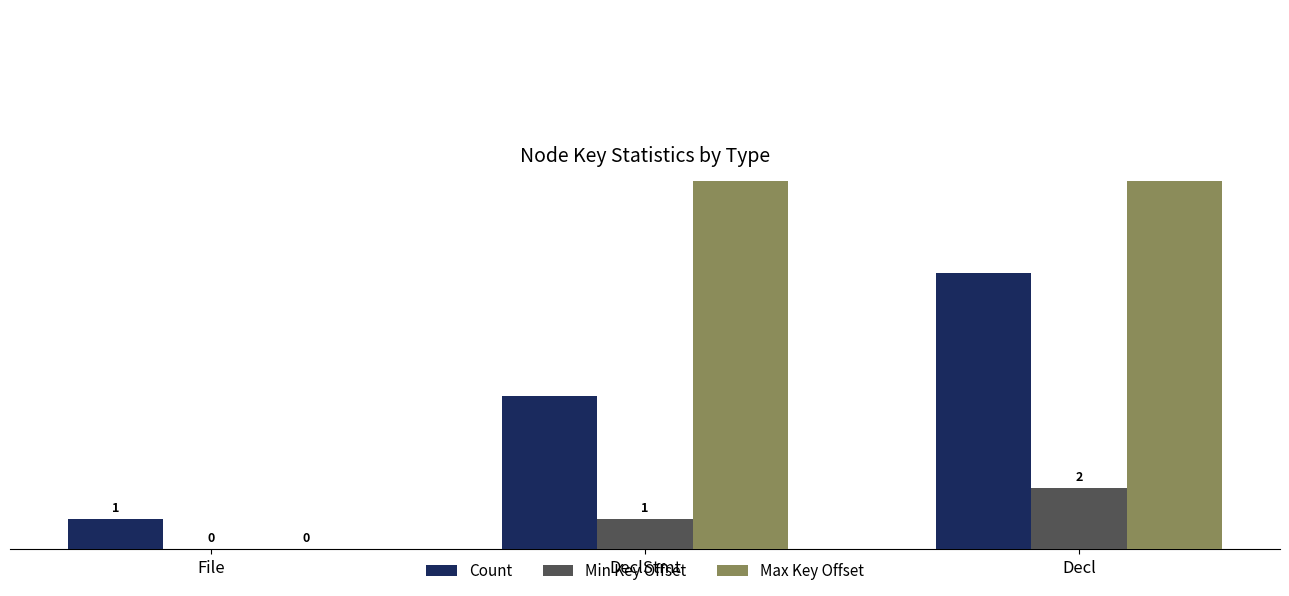

Reading left to right, extract all data points from this chart.

Count: 1	5	9
Min Key Offset: 0	1	2
Max Key Offset: 0	16	17